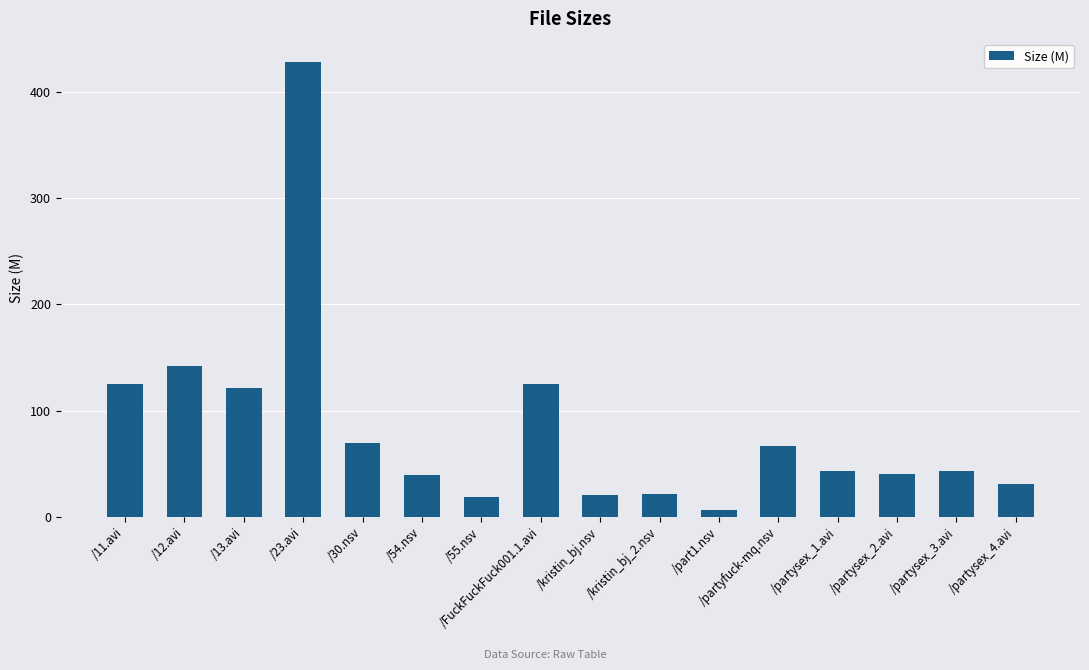

How many data points does each series have?

16